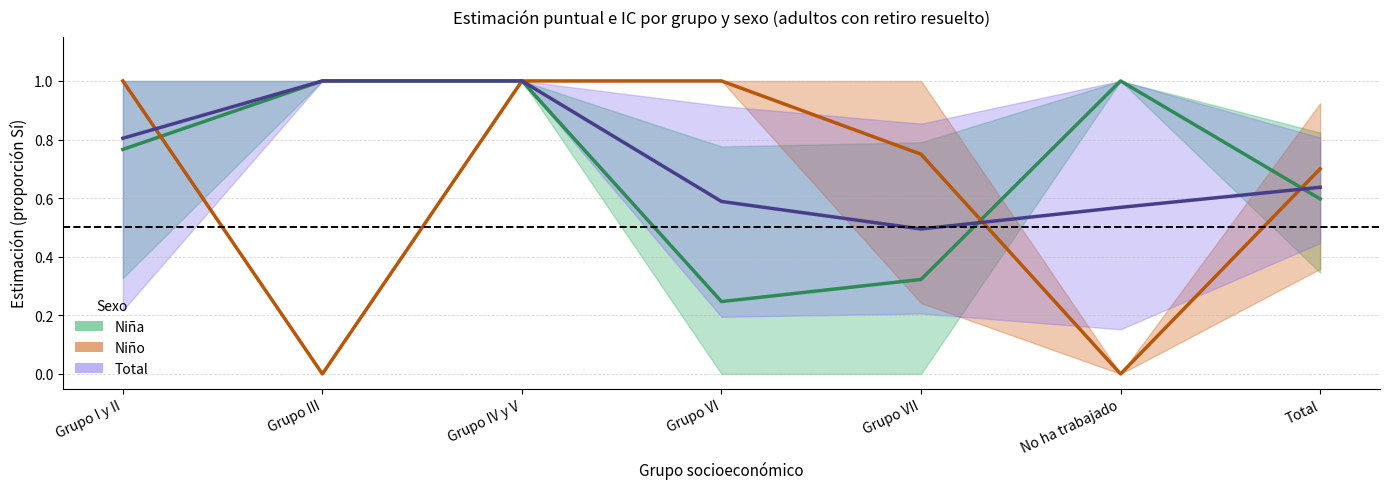

Where is Total nearest to the value 0?

Grupo VII